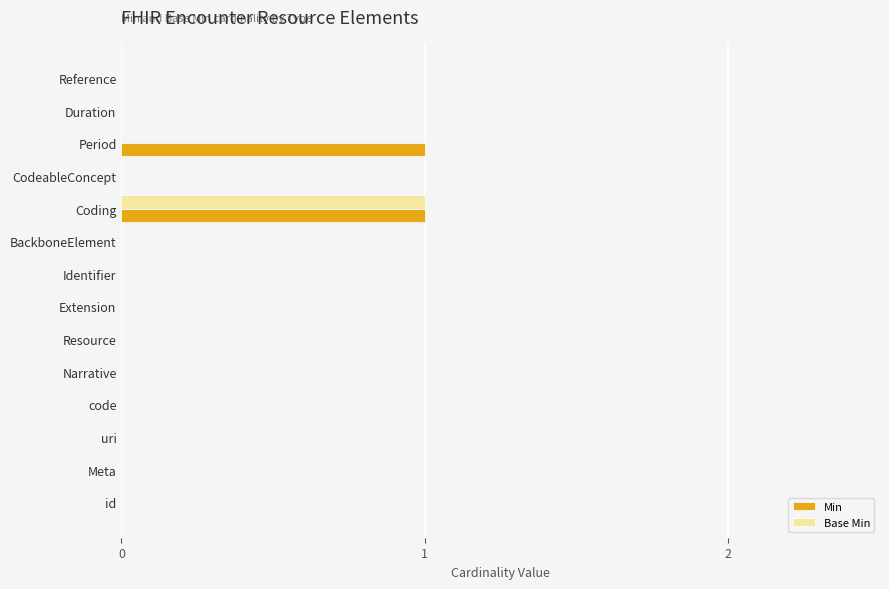

Which category has the highest value in the Base Min series?

Coding